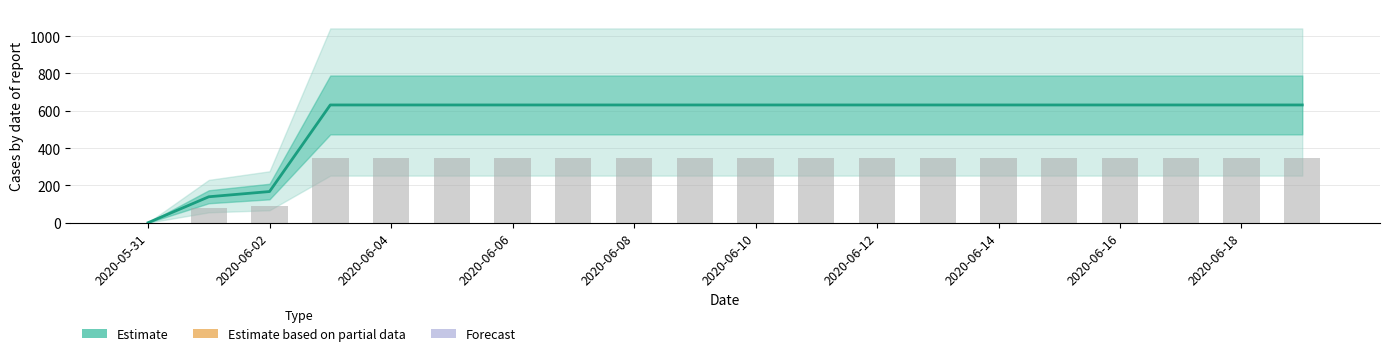

The value at 2020-06-04 is 631. True or false?

True